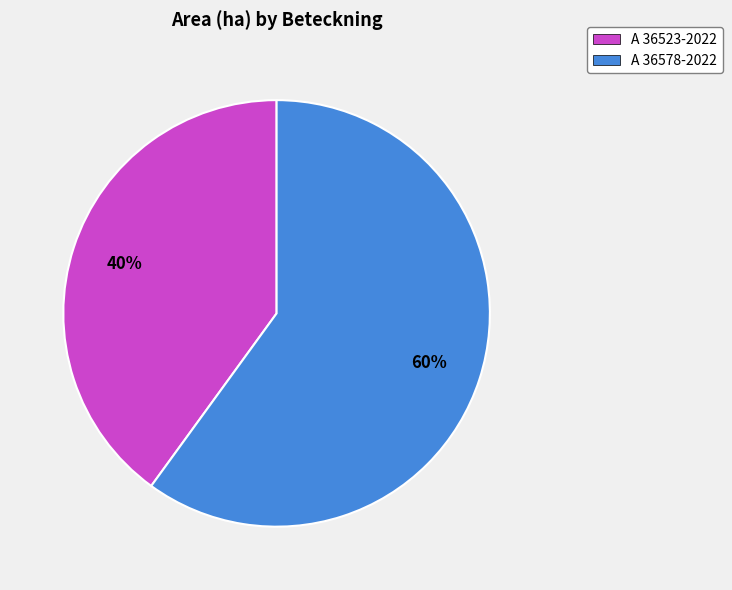

To the nearest percent, what is the difference between the A 36578-2022 and A 36523-2022 slice percentages?

20%